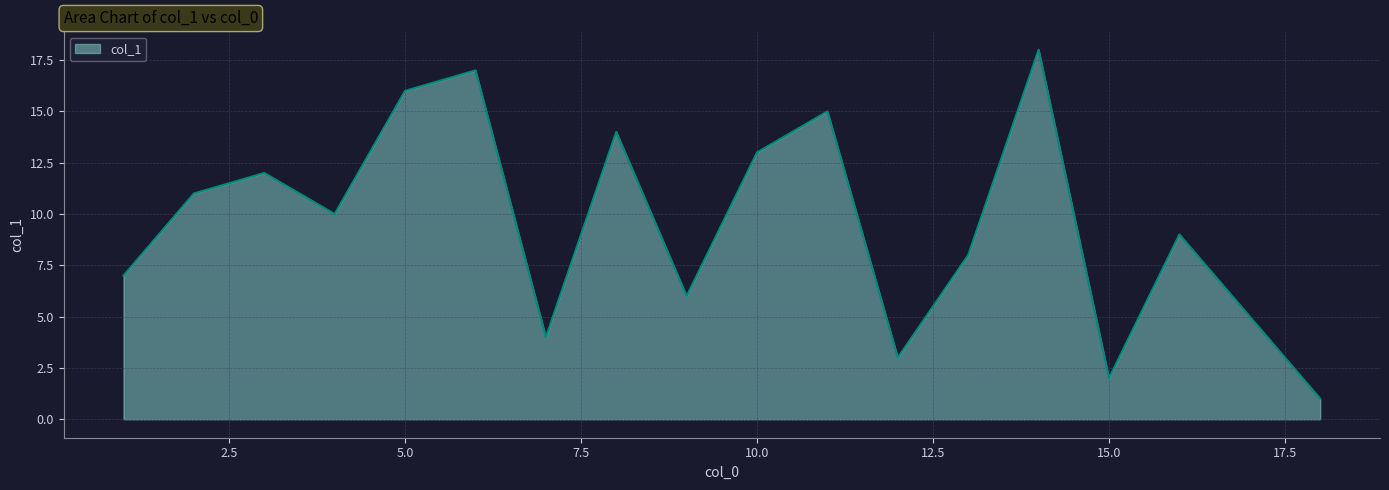

What is the maximum value shown in the chart?

18